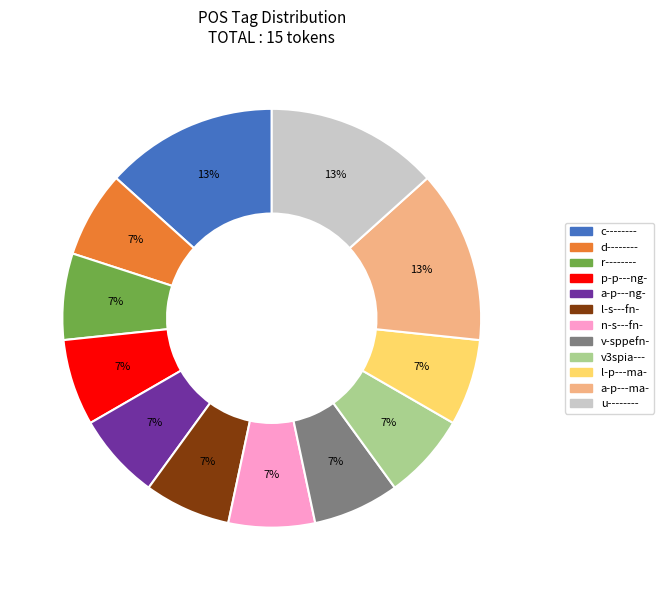

To the nearest percent, what is the combined percentage of c-------- and l-p---ma-?

20%